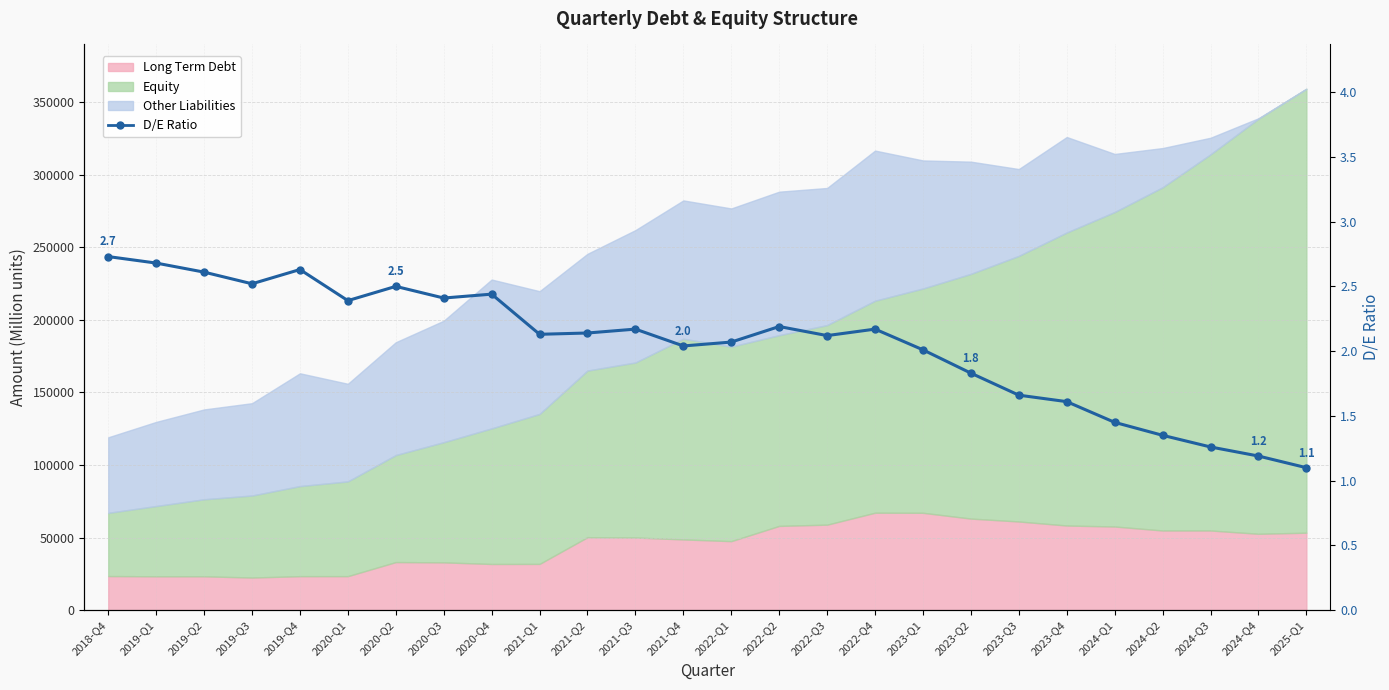

How many points are lower than both their immediate neighbors (excluding endpoints)?

6